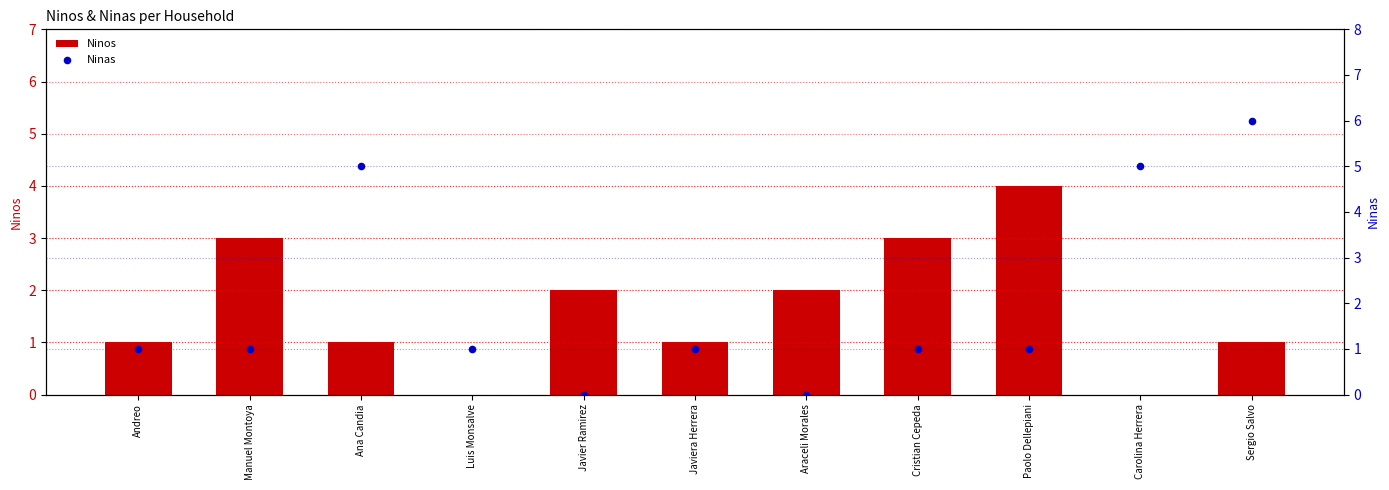

Is the value of Ninos at Javier Ramirez greater than the value of Ninas at Ana Candia?

No